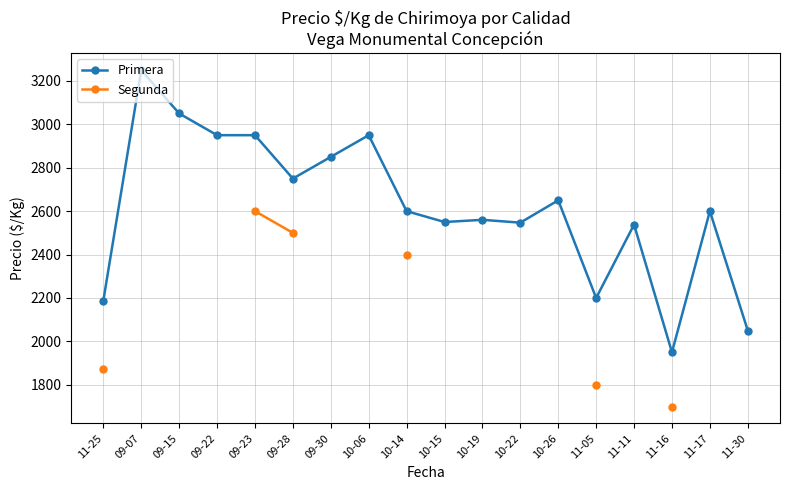

What position from the left is 10-19?

11